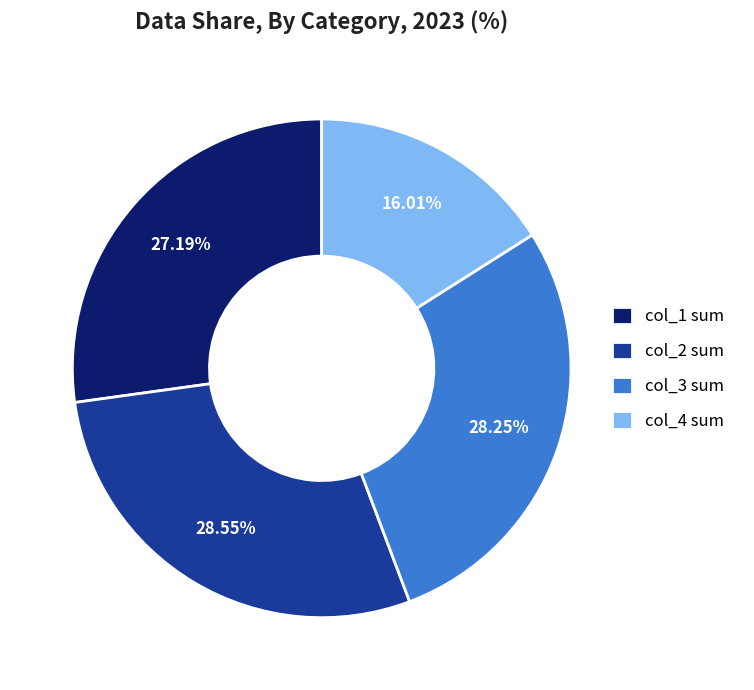

Approximately how many times larger is the value at col_1 sum compared to col_3 sum?

1.0